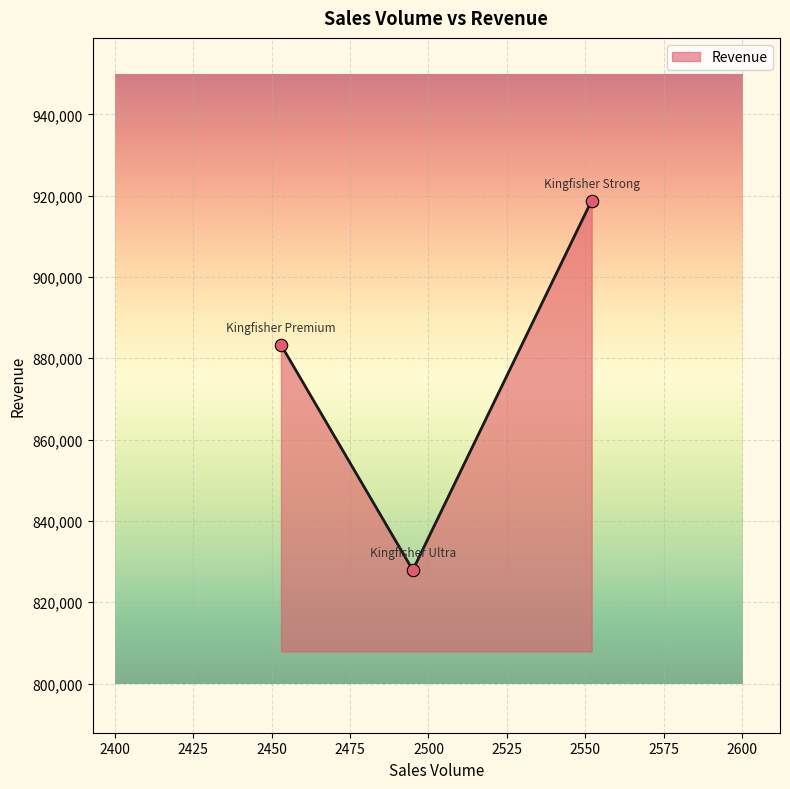

What is the average value?

876667